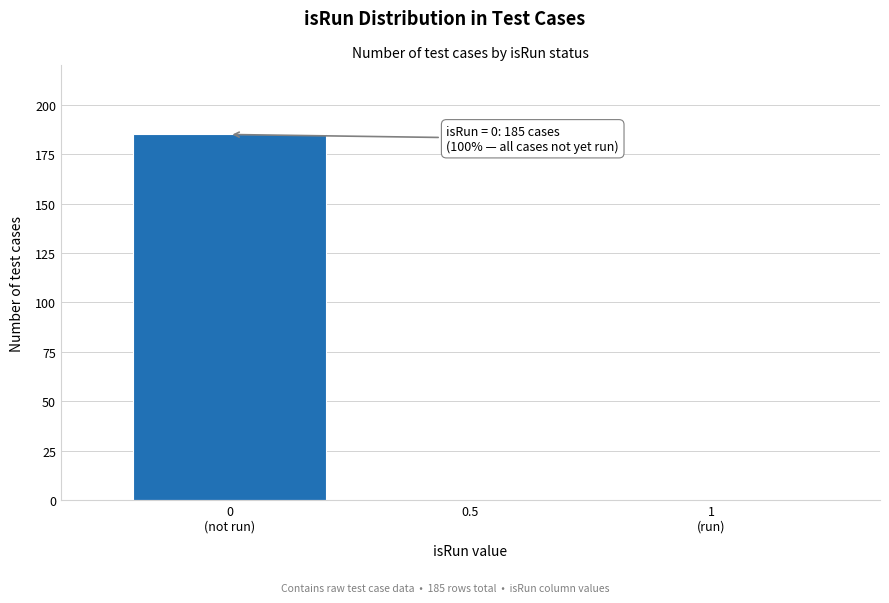

What is the maximum value shown in the chart?

185